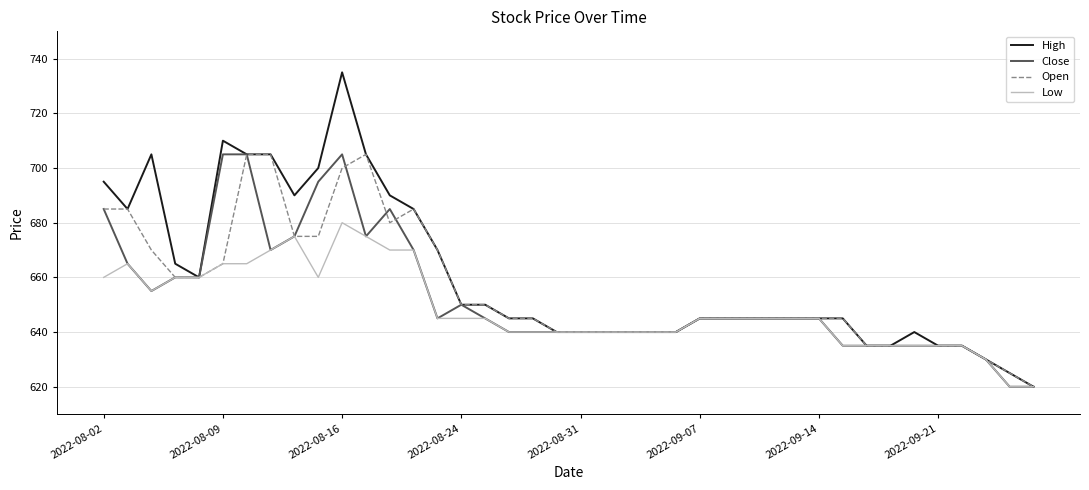

What is the minimum value for Low?

620